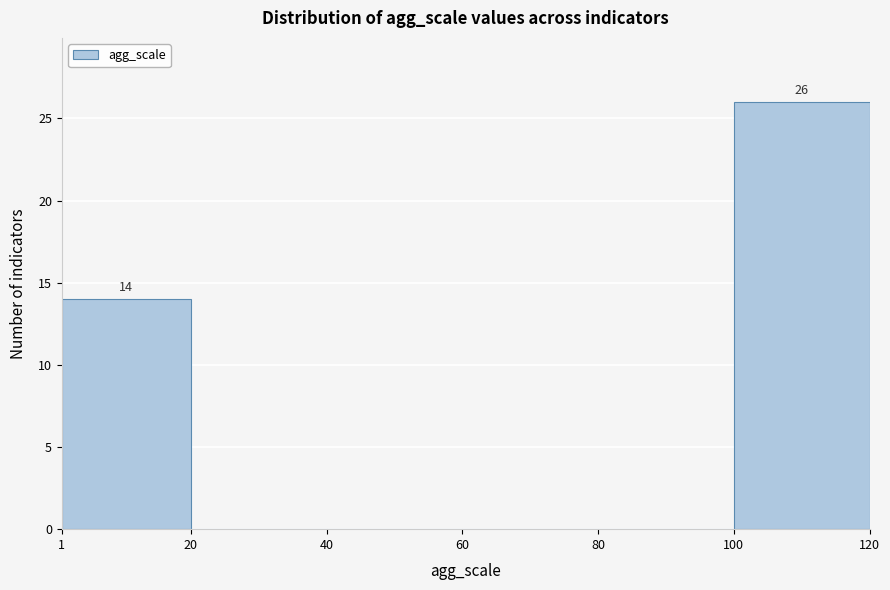

Over which range of the x-axis is the bar tallest?

100 to 120